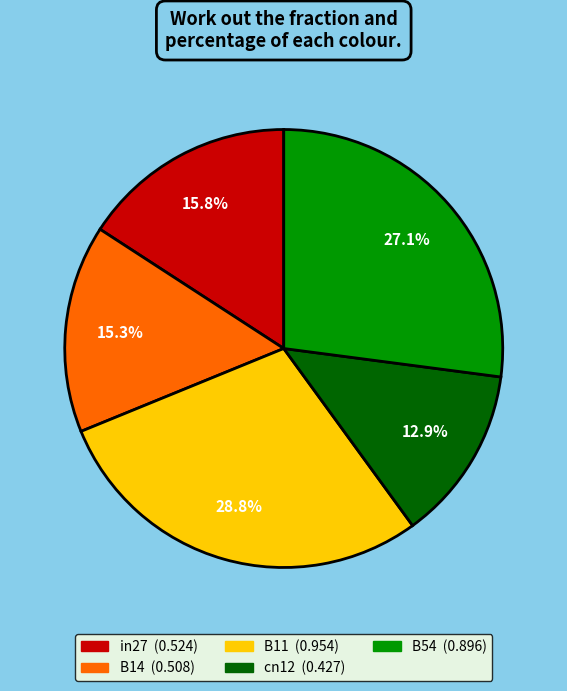

To the nearest percent, what is the average slice percentage?

20%